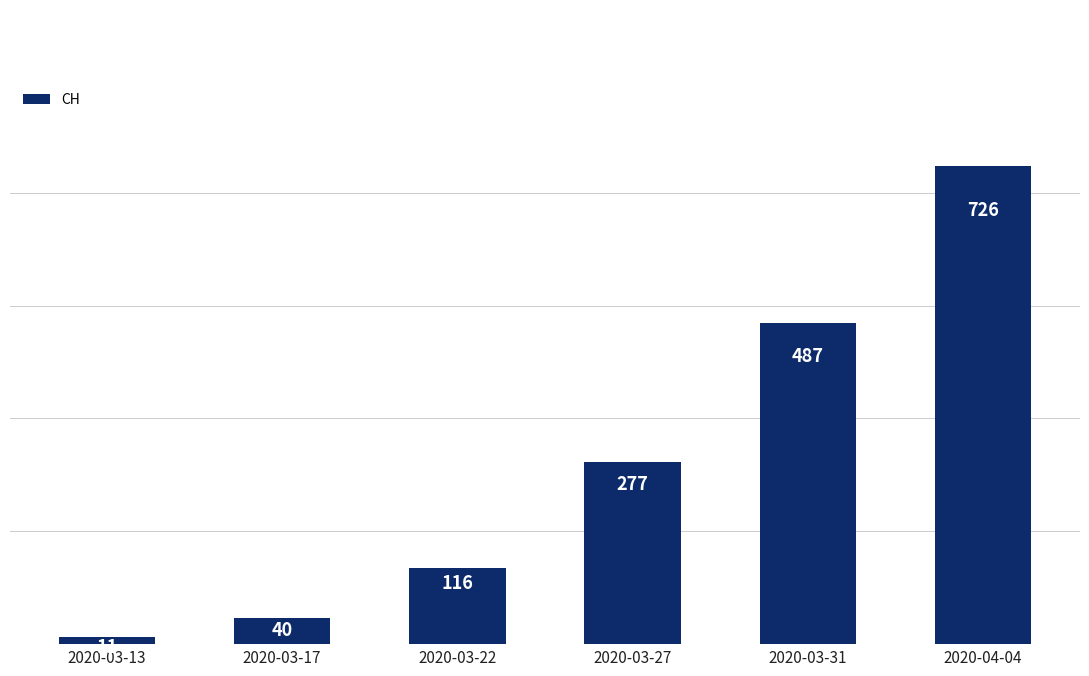

What is the sum of the values at 2020-03-22 and 2020-03-17?

156